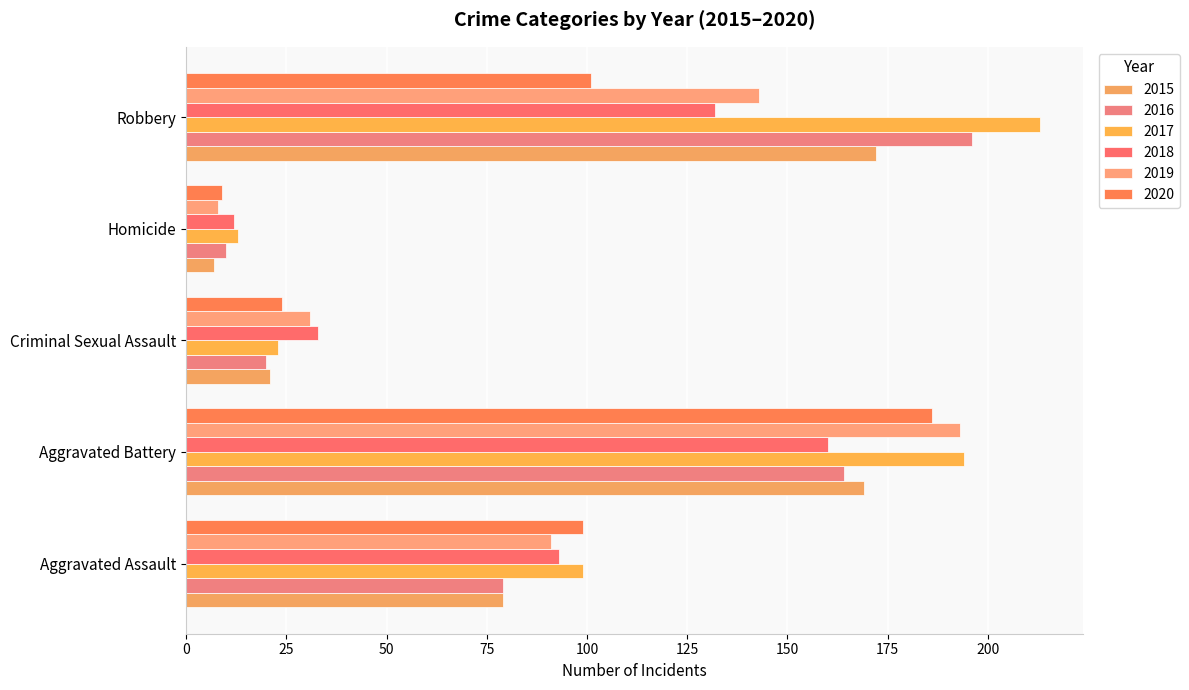

How many data points in 2019 are less than 91?

2